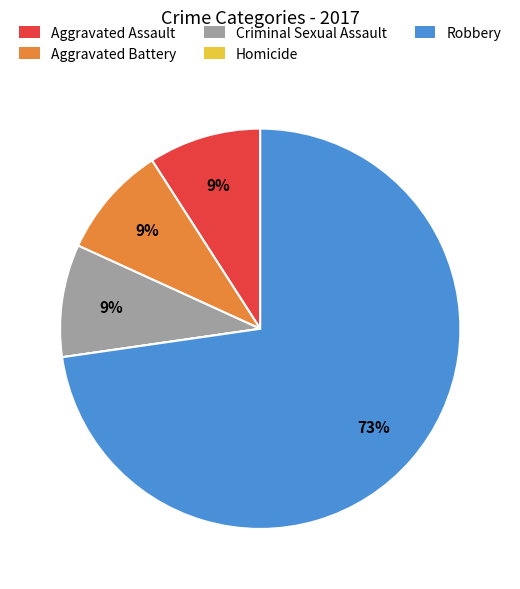

Does Criminal Sexual Assault represent more than half of the total?

No